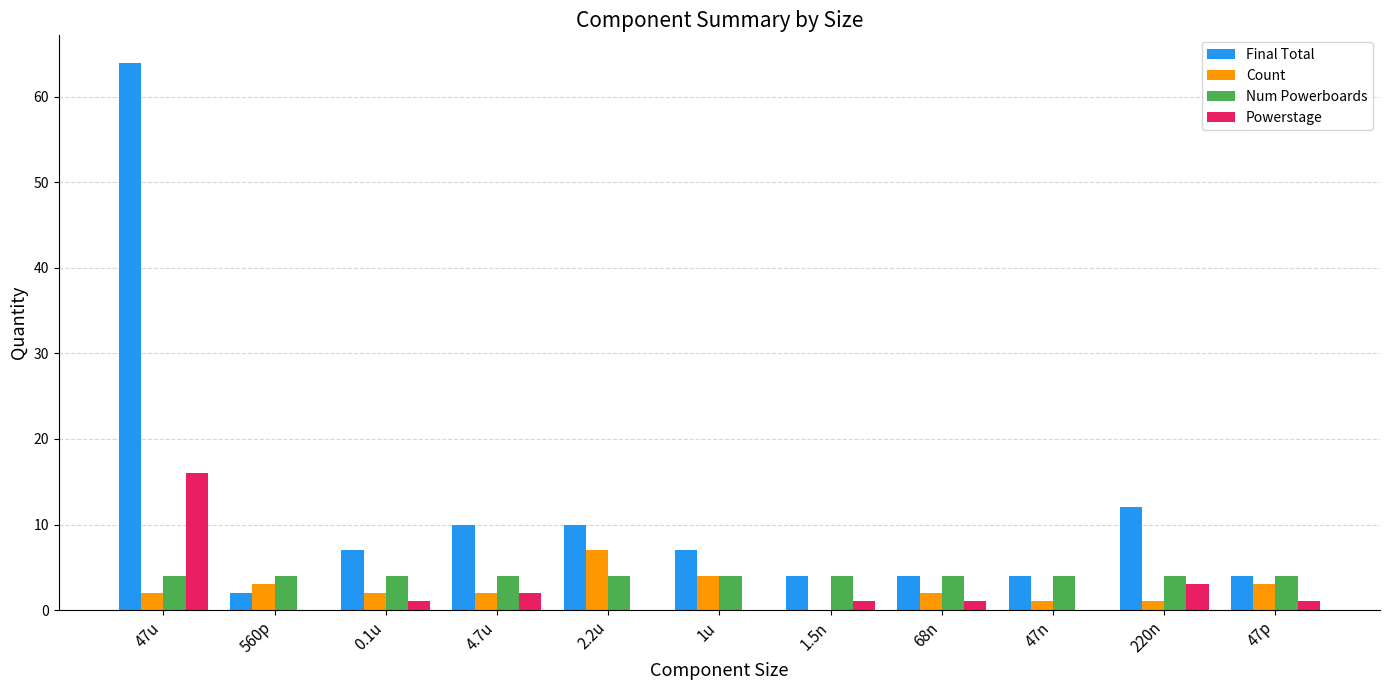

Which series has the largest total across all categories?

Final Total